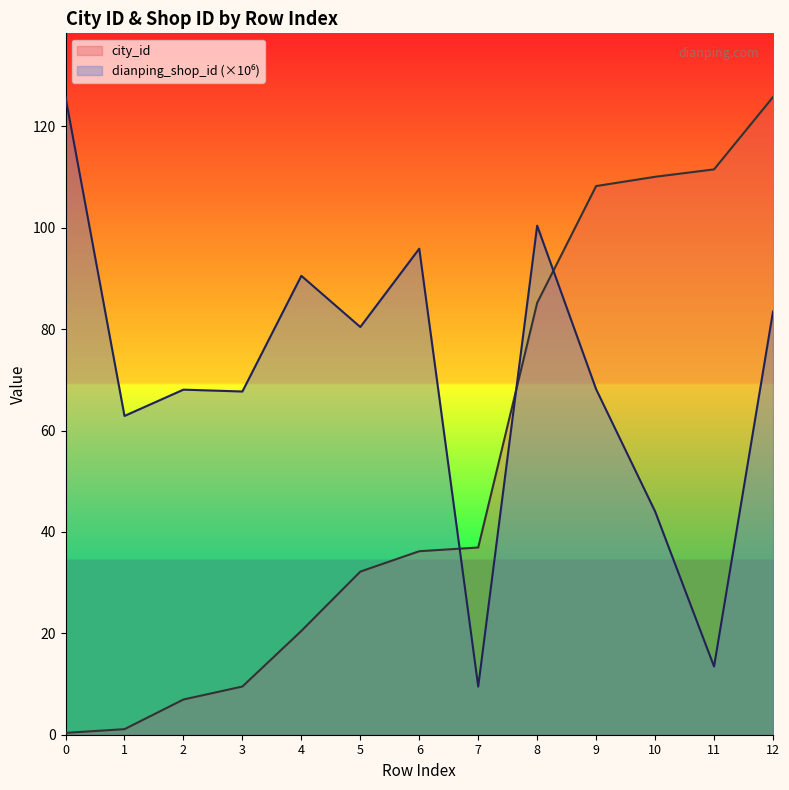

At which label is dianping_shop_id closest to 67?

3